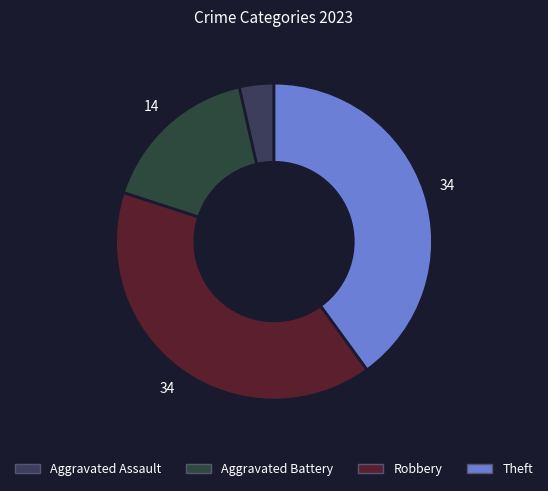

Which category has the smallest portion of the pie?

Aggravated Assault